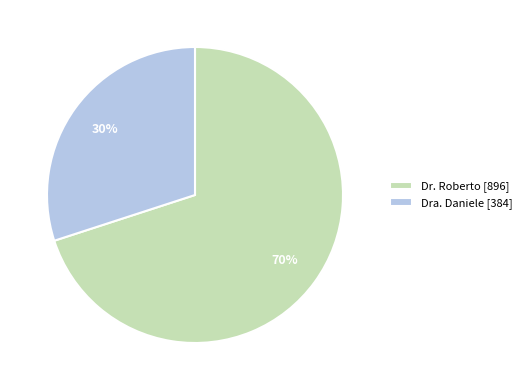

What percentage is the Dr. Roberto slice, to the nearest percent?

70%